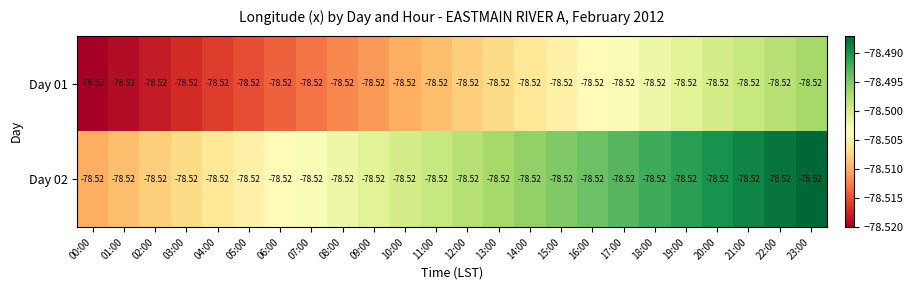

Reading left to right, list all the values displayed in this chart.

Day 01: 00:00=-78.5	01:00=-78.5	02:00=-78.5	03:00=-78.5	04:00=-78.5	05:00=-78.5	06:00=-78.5	07:00=-78.5	08:00=-78.5	09:00=-78.5	10:00=-78.5	11:00=-78.5	12:00=-78.5	13:00=-78.5	14:00=-78.5	15:00=-78.5	16:00=-78.5	17:00=-78.5	18:00=-78.5	19:00=-78.5	20:00=-78.5	21:00=-78.5	22:00=-78.5	23:00=-78.5
Day 02: 00:00=-78.5	01:00=-78.5	02:00=-78.5	03:00=-78.5	04:00=-78.5	05:00=-78.5	06:00=-78.5	07:00=-78.5	08:00=-78.5	09:00=-78.5	10:00=-78.5	11:00=-78.5	12:00=-78.5	13:00=-78.5	14:00=-78.5	15:00=-78.5	16:00=-78.5	17:00=-78.5	18:00=-78.5	19:00=-78.5	20:00=-78.5	21:00=-78.5	22:00=-78.5	23:00=-78.5